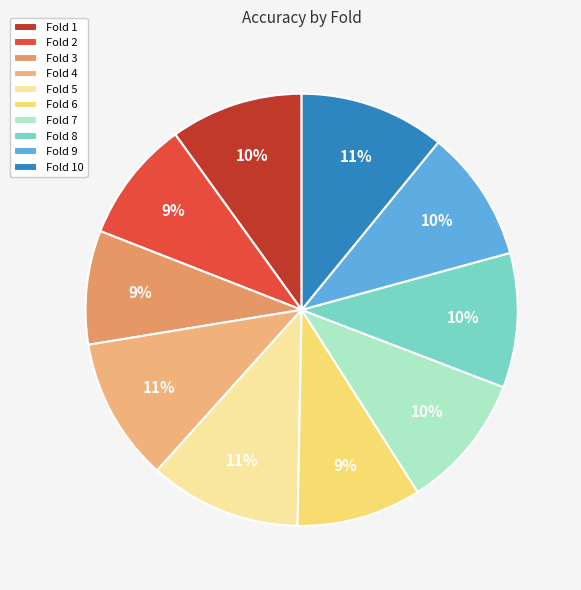

Which has a higher value, Fold 3 or Fold 6?

Fold 6